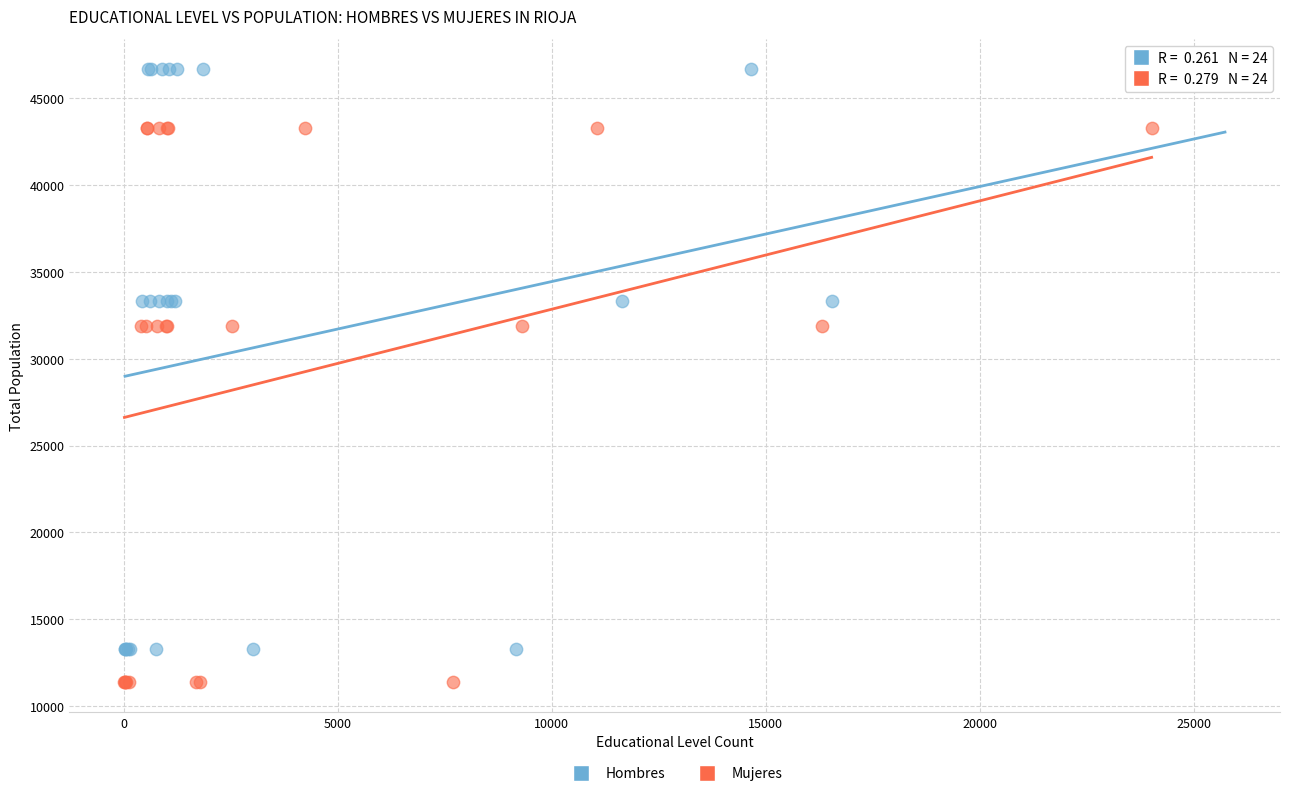

What are all the series names shown in the legend?

Hombres, Mujeres